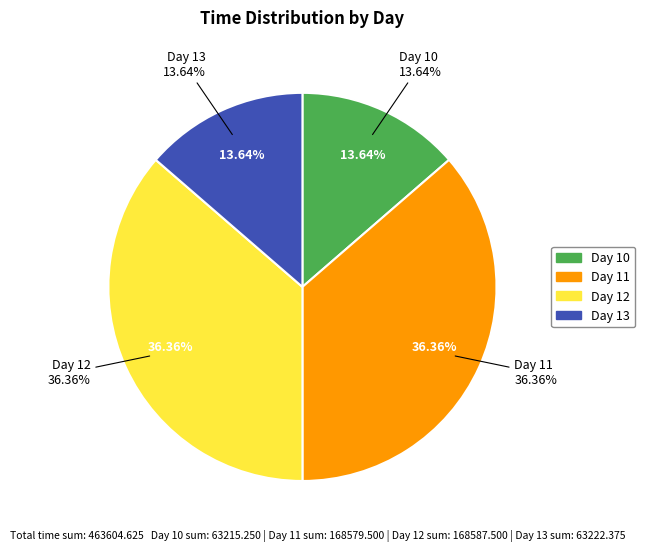

Does 13 represent more than half of the total?

No